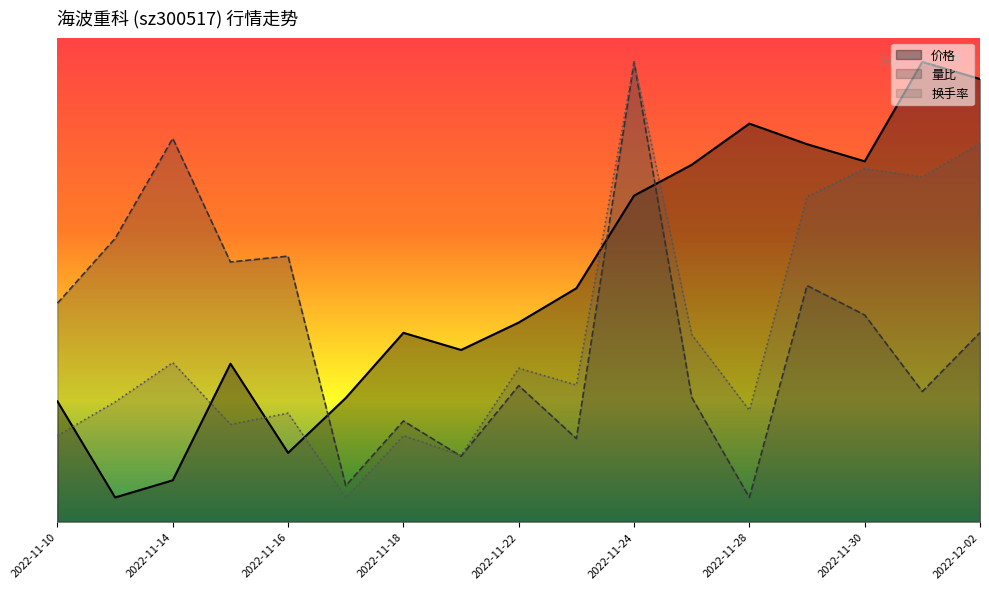

After their last crossing, which series has the higher values: 换手率 or 价格?

价格